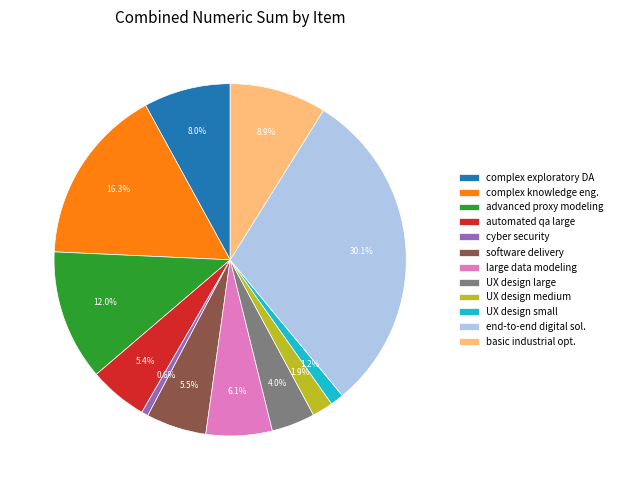

Which category has the smallest portion of the pie?

cyber security